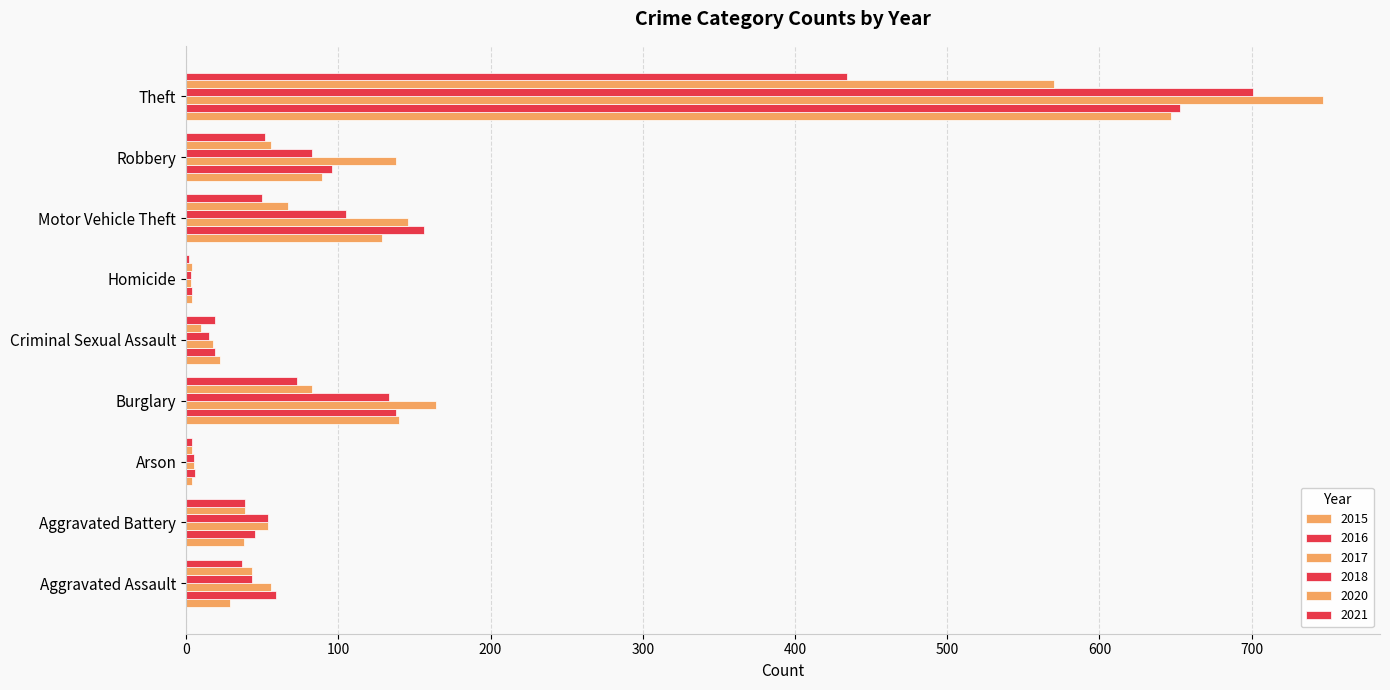

Reading right to left, transcribe all the data shown in this chart.

2015: Theft=647	Robbery=89	Motor Vehicle Theft=129	Homicide=4	Criminal Sexual Assault=22	Burglary=140	Arson=4	Aggravated Battery=38	Aggravated Assault=29
2016: Theft=653	Robbery=96	Motor Vehicle Theft=156	Homicide=4	Criminal Sexual Assault=19	Burglary=138	Arson=6	Aggravated Battery=45	Aggravated Assault=59
2017: Theft=747	Robbery=138	Motor Vehicle Theft=146	Homicide=3	Criminal Sexual Assault=18	Burglary=164	Arson=5	Aggravated Battery=54	Aggravated Assault=56
2018: Theft=701	Robbery=83	Motor Vehicle Theft=105	Homicide=3	Criminal Sexual Assault=15	Burglary=133	Arson=5	Aggravated Battery=54	Aggravated Assault=43
2020: Theft=570	Robbery=56	Motor Vehicle Theft=67	Homicide=4	Criminal Sexual Assault=10	Burglary=83	Arson=4	Aggravated Battery=39	Aggravated Assault=43
2021: Theft=434	Robbery=52	Motor Vehicle Theft=50	Homicide=2	Criminal Sexual Assault=19	Burglary=73	Arson=4	Aggravated Battery=39	Aggravated Assault=37